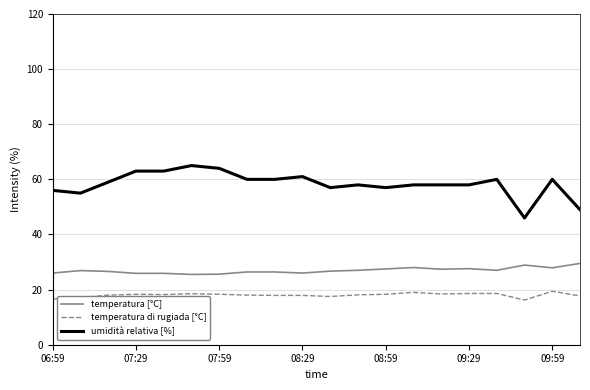

True or false: temperatura [°C] and temperatura di rugiada [°C] cross at least once.

False